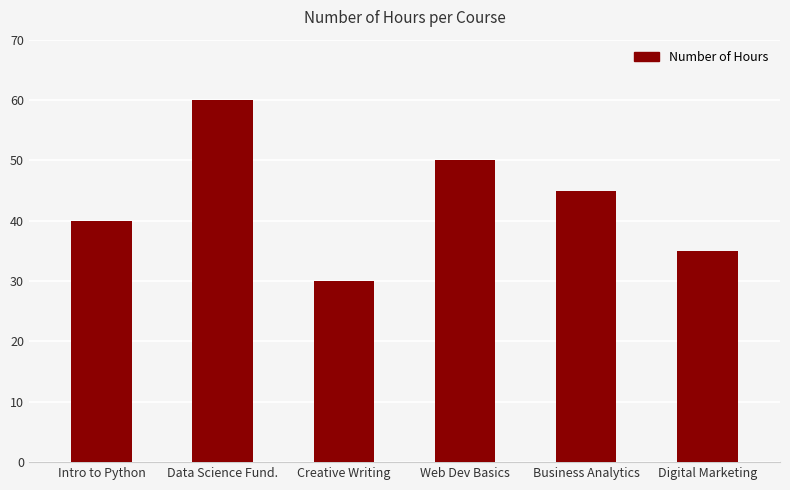

At which category does the chart reach its minimum across all series?

Creative Writing